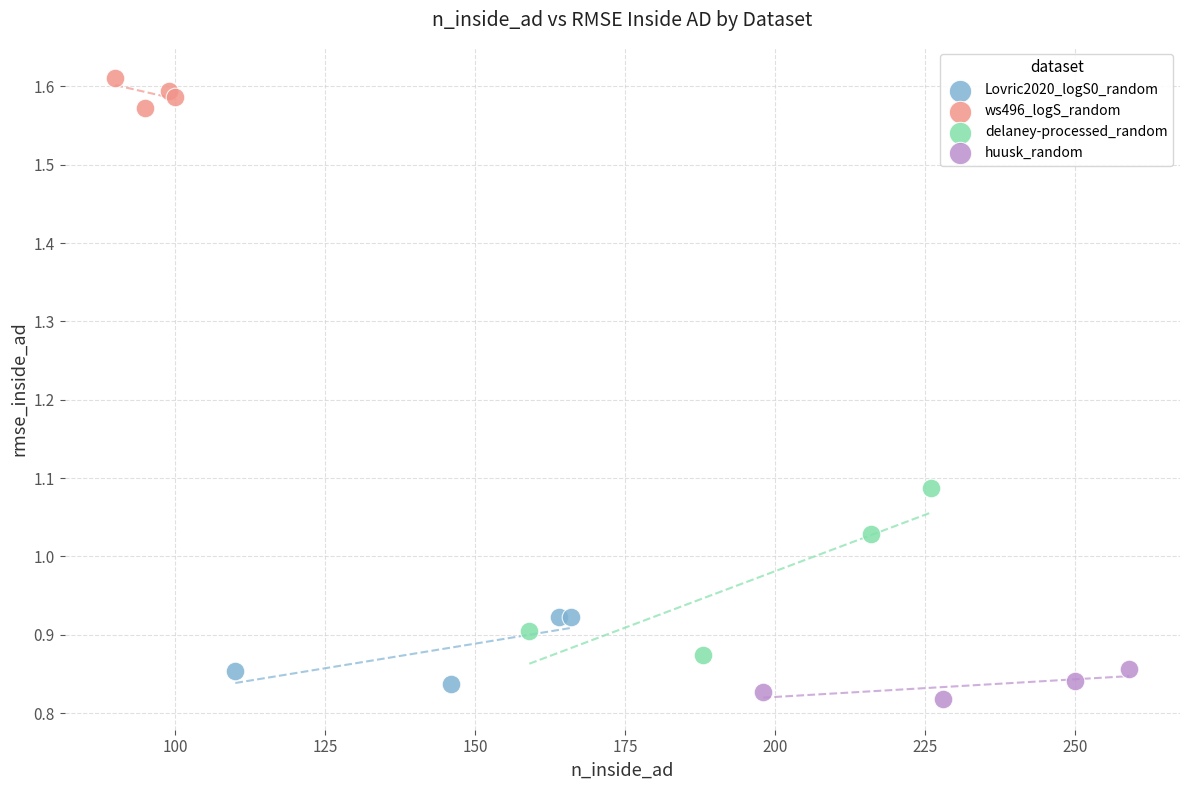

Which series reaches the maximum Y coordinate?

ws496_logS_random